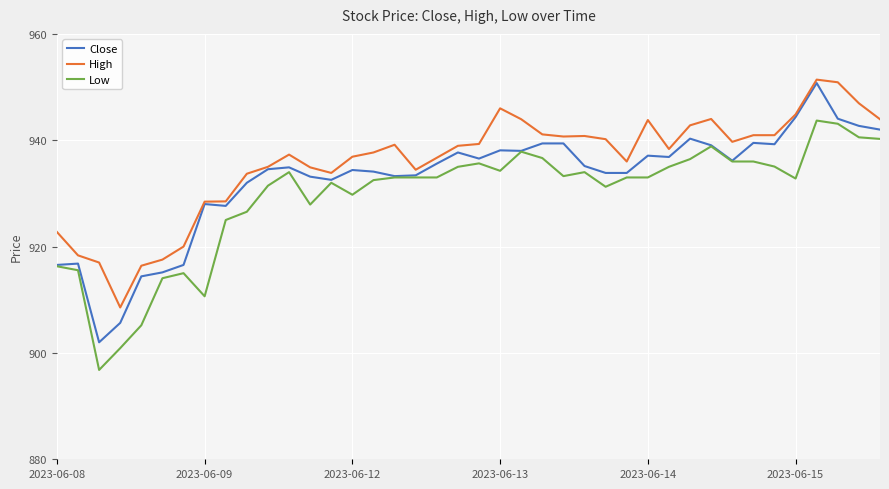

What are all the series names shown in the legend?

Close, High, Low